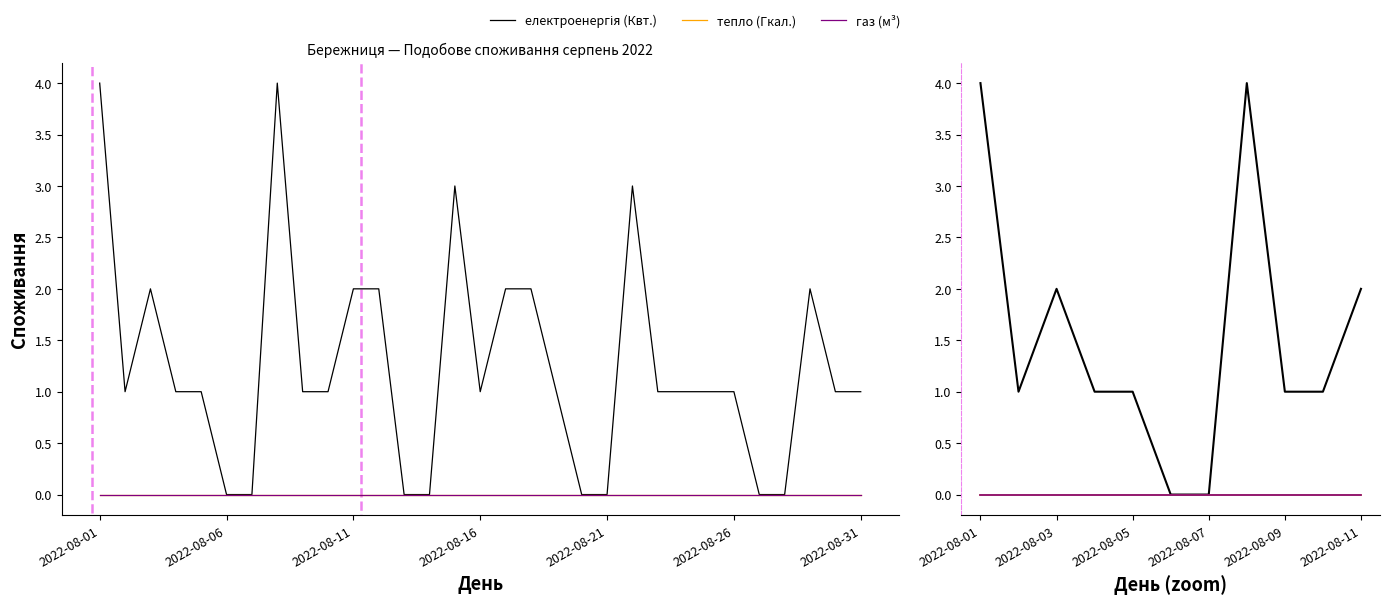

True or false: тепло (Гкал.) and газ (м³) cross at least once.

False